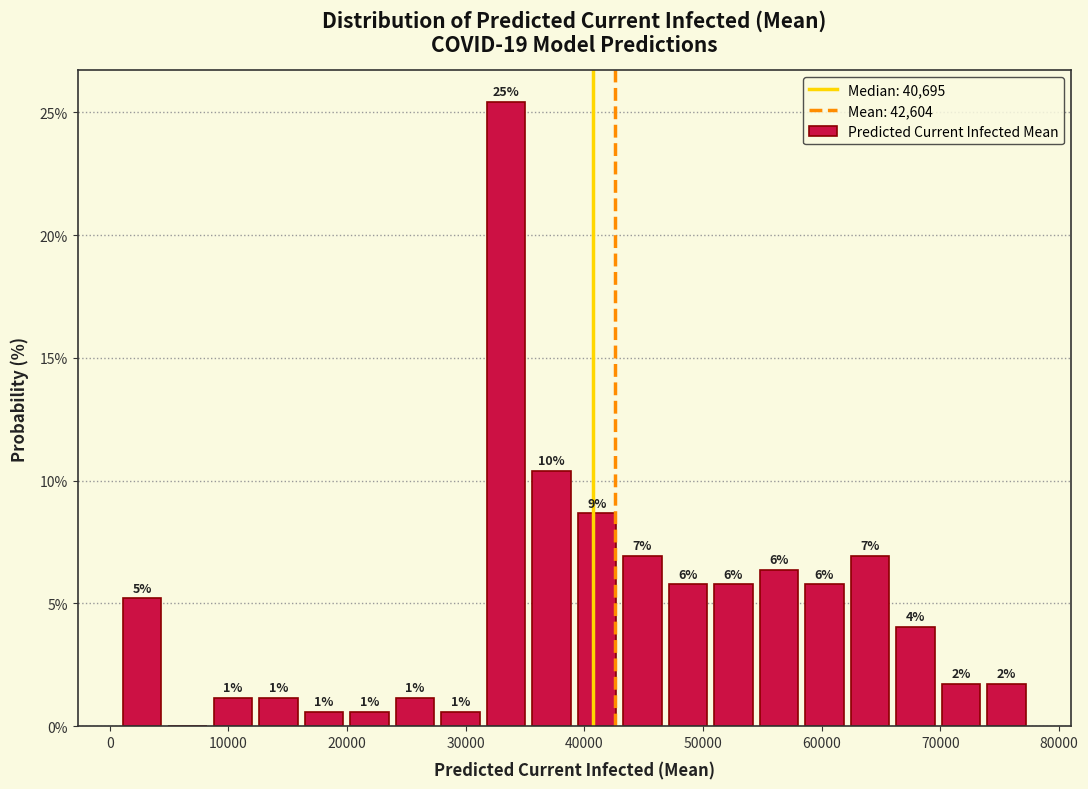

Around what value on the x-axis is the tallest bar? Give the approximate position of its centre, as read against the axis.

33000